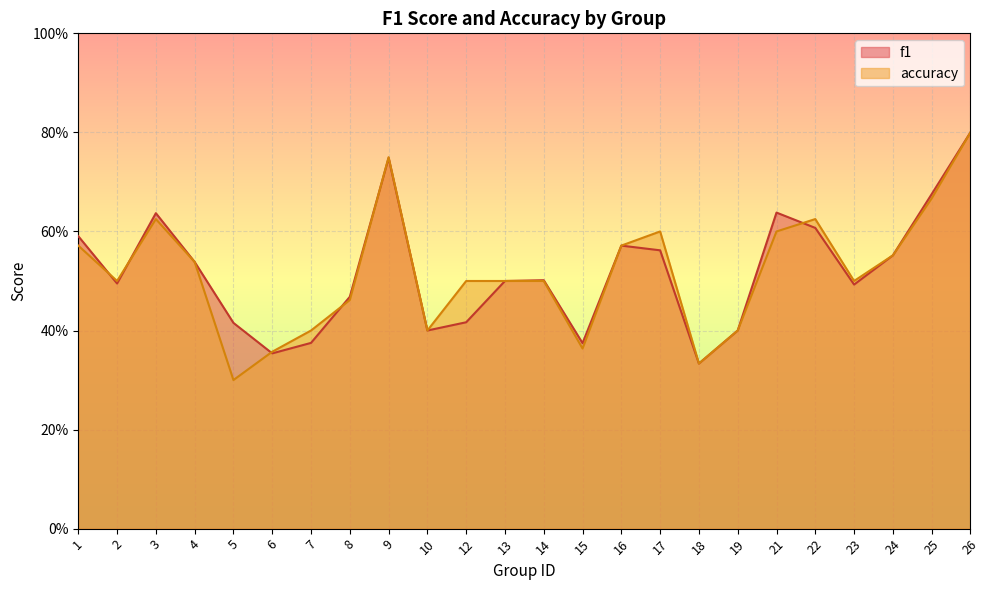

Reading left to right, transcribe all the data shown in this chart.

f1: 1=0.6	2=0.5	3=0.6	4=0.5	5=0.4	6=0.4	7=0.4	8=0.5	9=0.7	10=0.4	12=0.4	13=0.5	14=0.5	15=0.4	16=0.6	17=0.6	18=0.3	19=0.4	21=0.6	22=0.6	23=0.5	24=0.6	25=0.7	26=0.8
accuracy: 1=0.6	2=0.5	3=0.6	4=0.5	5=0.3	6=0.4	7=0.4	8=0.5	9=0.8	10=0.4	12=0.5	13=0.5	14=0.5	15=0.4	16=0.6	17=0.6	18=0.3	19=0.4	21=0.6	22=0.6	23=0.5	24=0.6	25=0.7	26=0.8